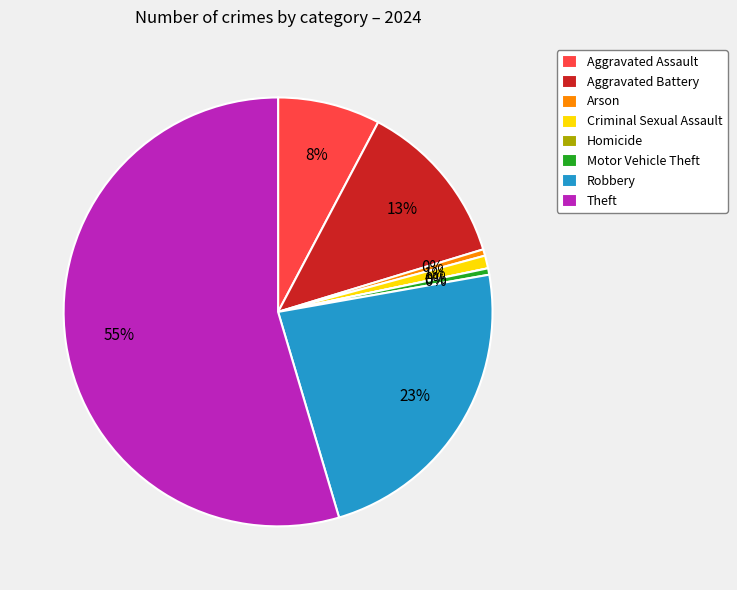

Between Motor Vehicle Theft and Aggravated Battery, which is larger?

Aggravated Battery